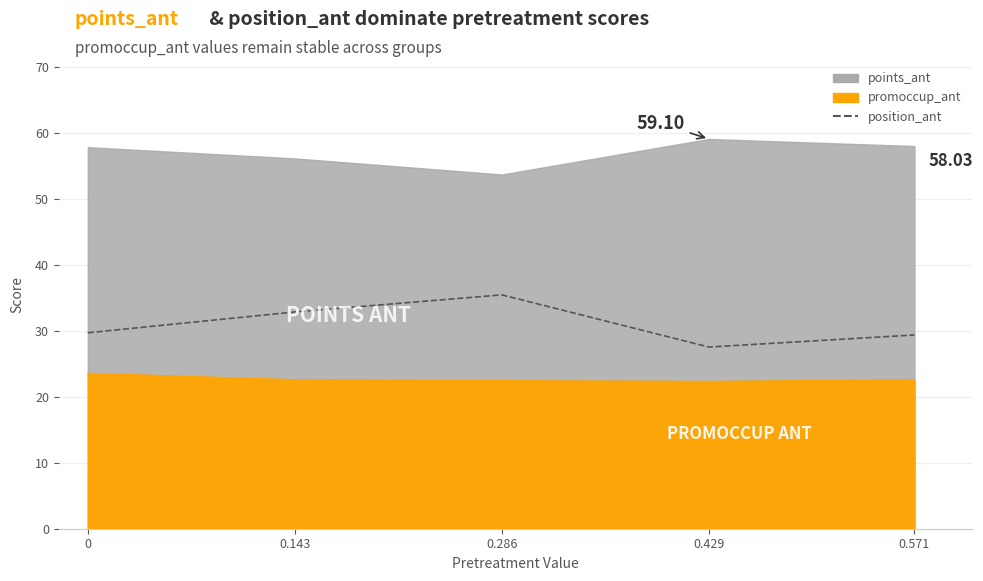

Which label corresponds to the smallest value in the chart?

0.429